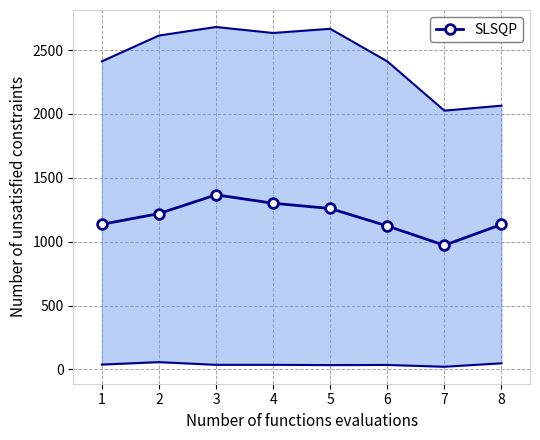

Where is the first local minimum?

7